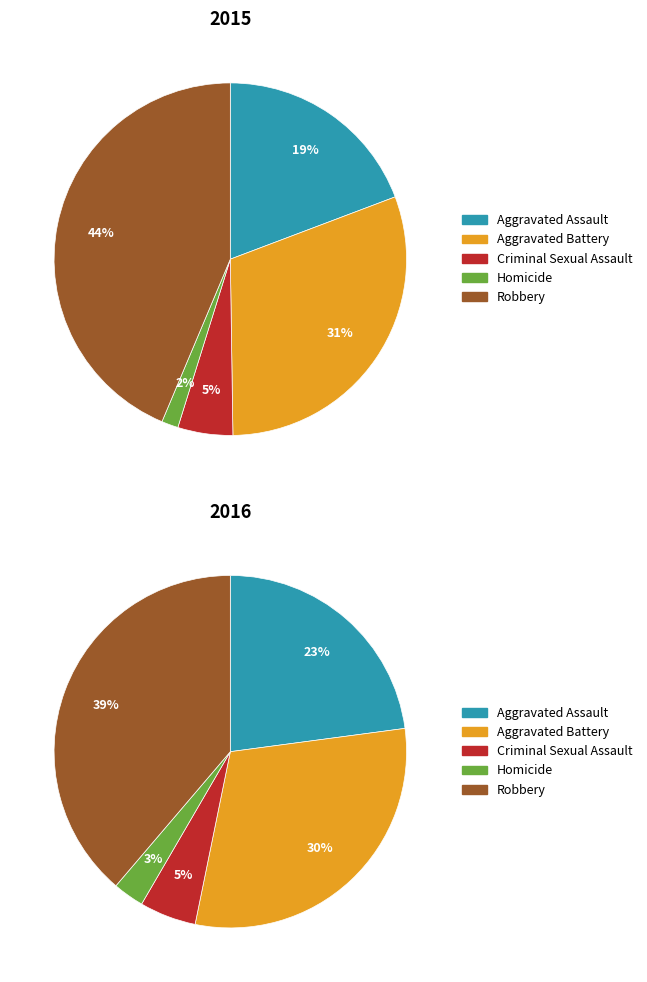

Does Homicide account for over 50% of the chart?

No